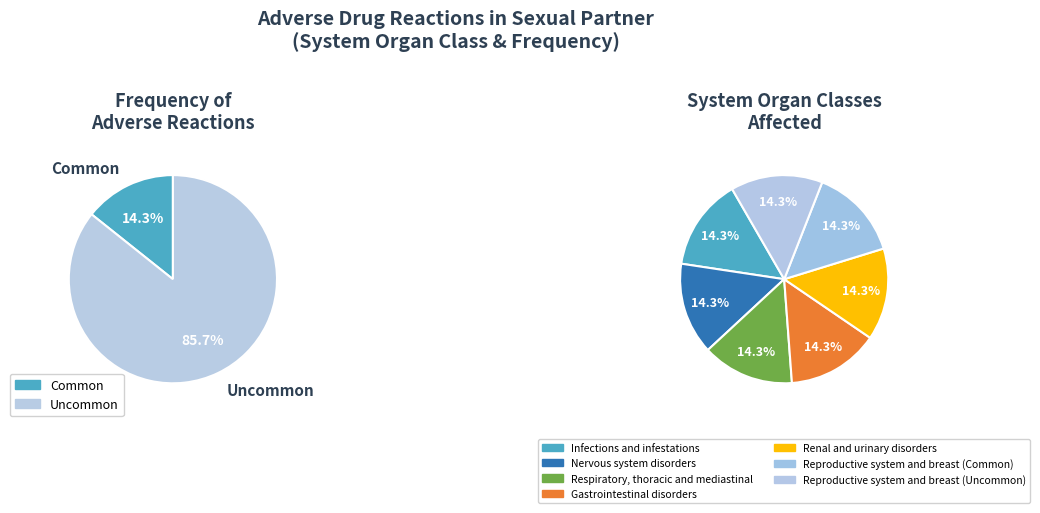

Count the number of slices in the pie.

2